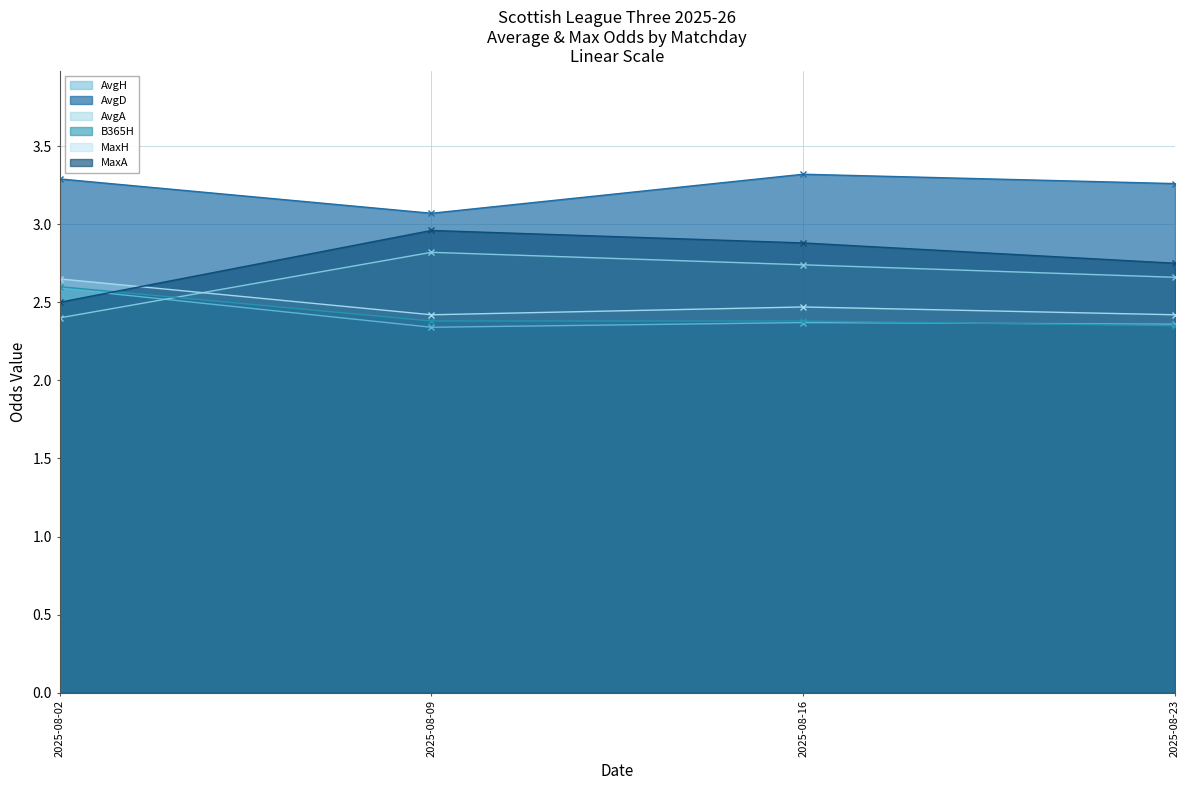

How many interior local valleys does the AvgH series have?

1